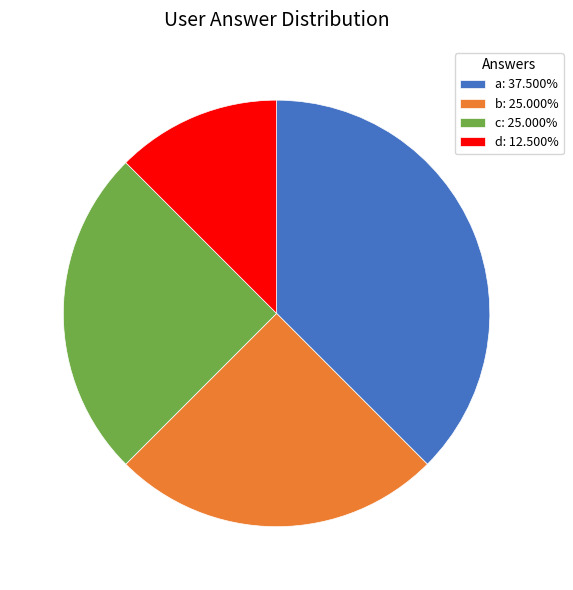

Is it true that a is 30% of the pie?

False